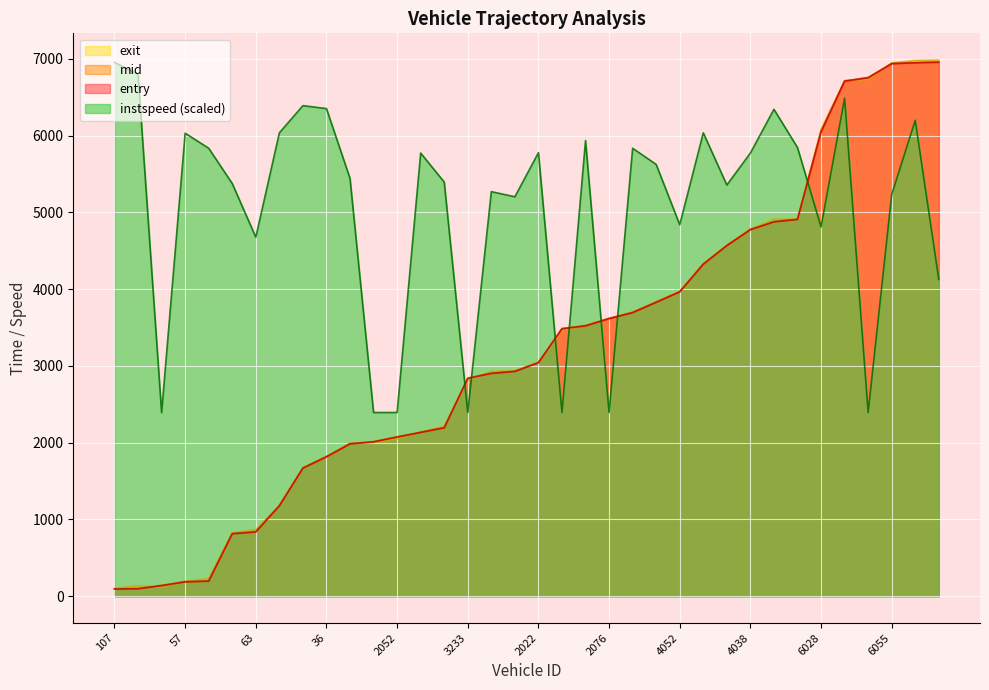

Read the exit value at 2088.

2004.5